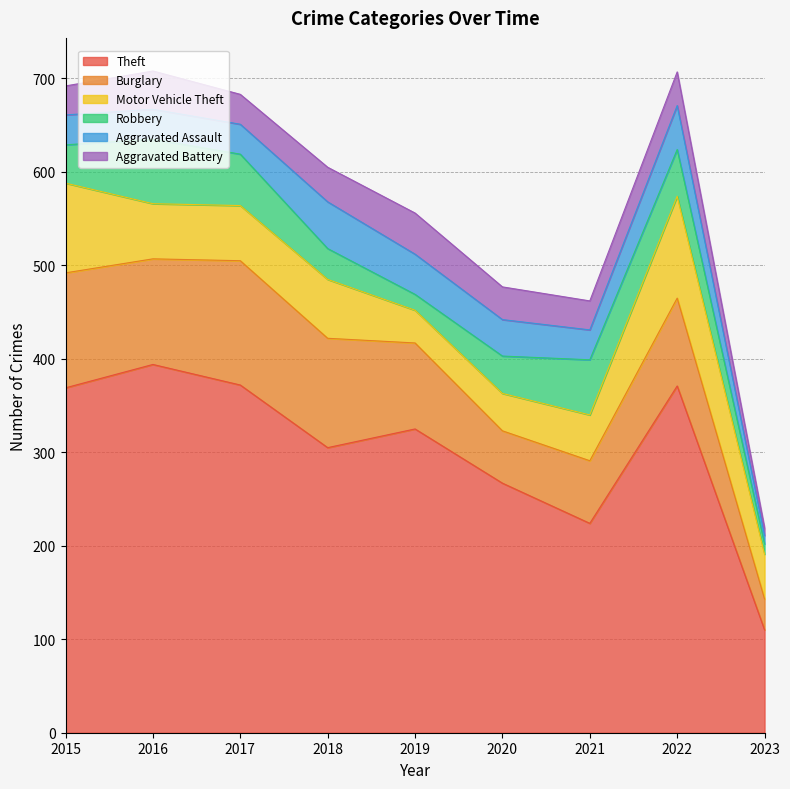

Is it true that Theft equals 305 at 2018?

True